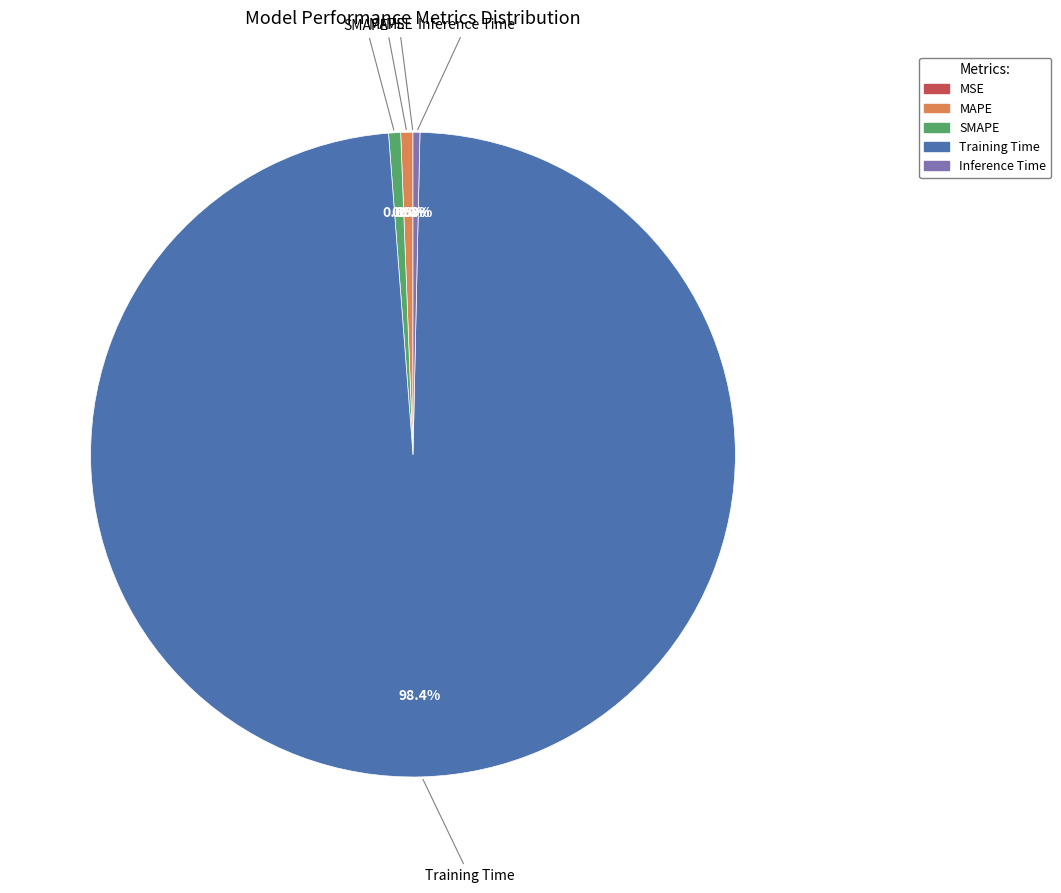

Which slice is the largest?

Training Time